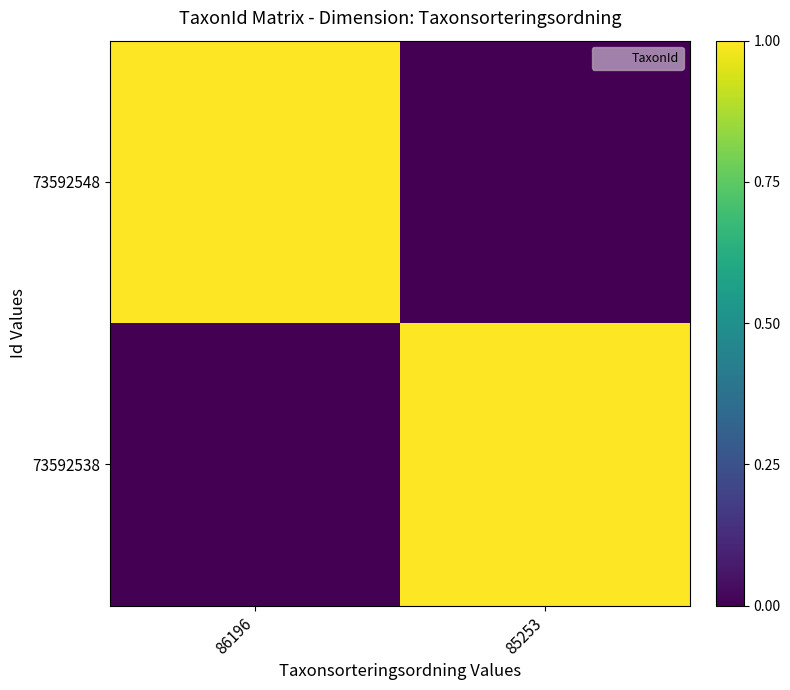

Count the number of data series in this chart.

2